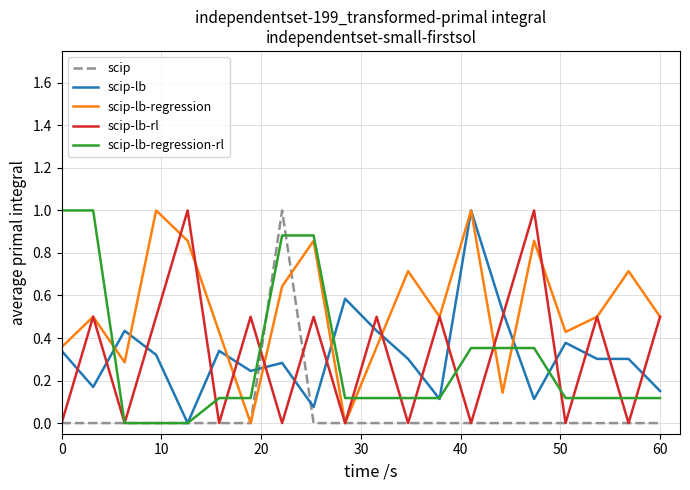

Which series has the largest total across all categories?

scip-lb-regression